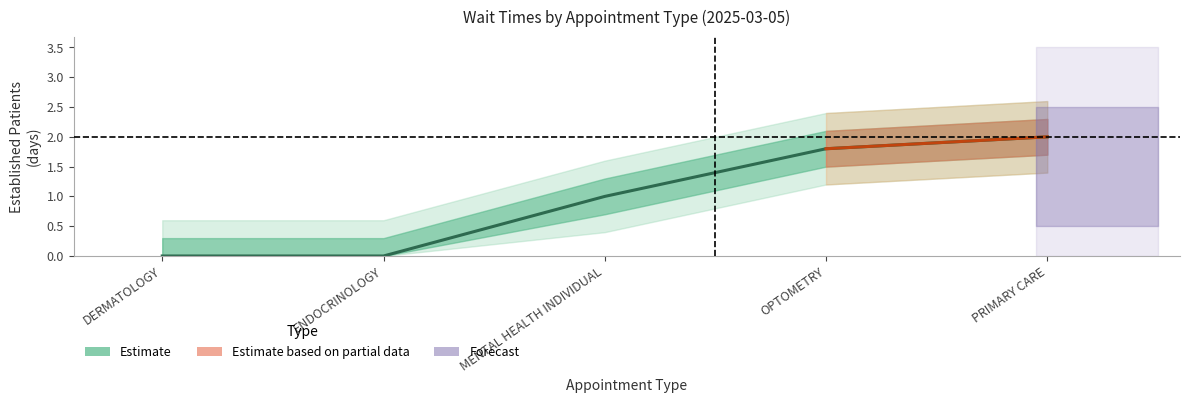

What is the sum of all values?

4.8